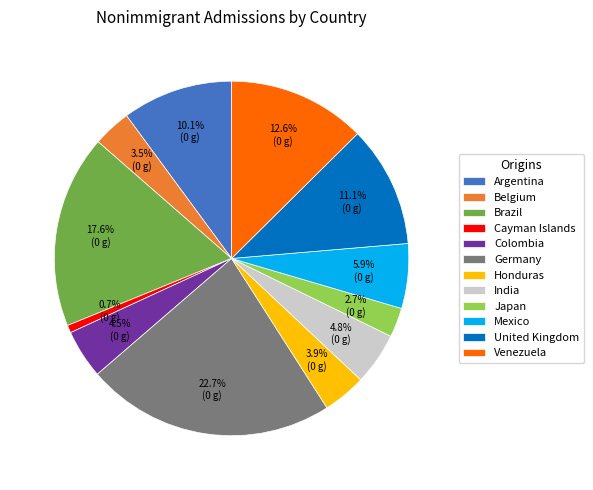

Which category has the smallest portion of the pie?

Cayman Islands